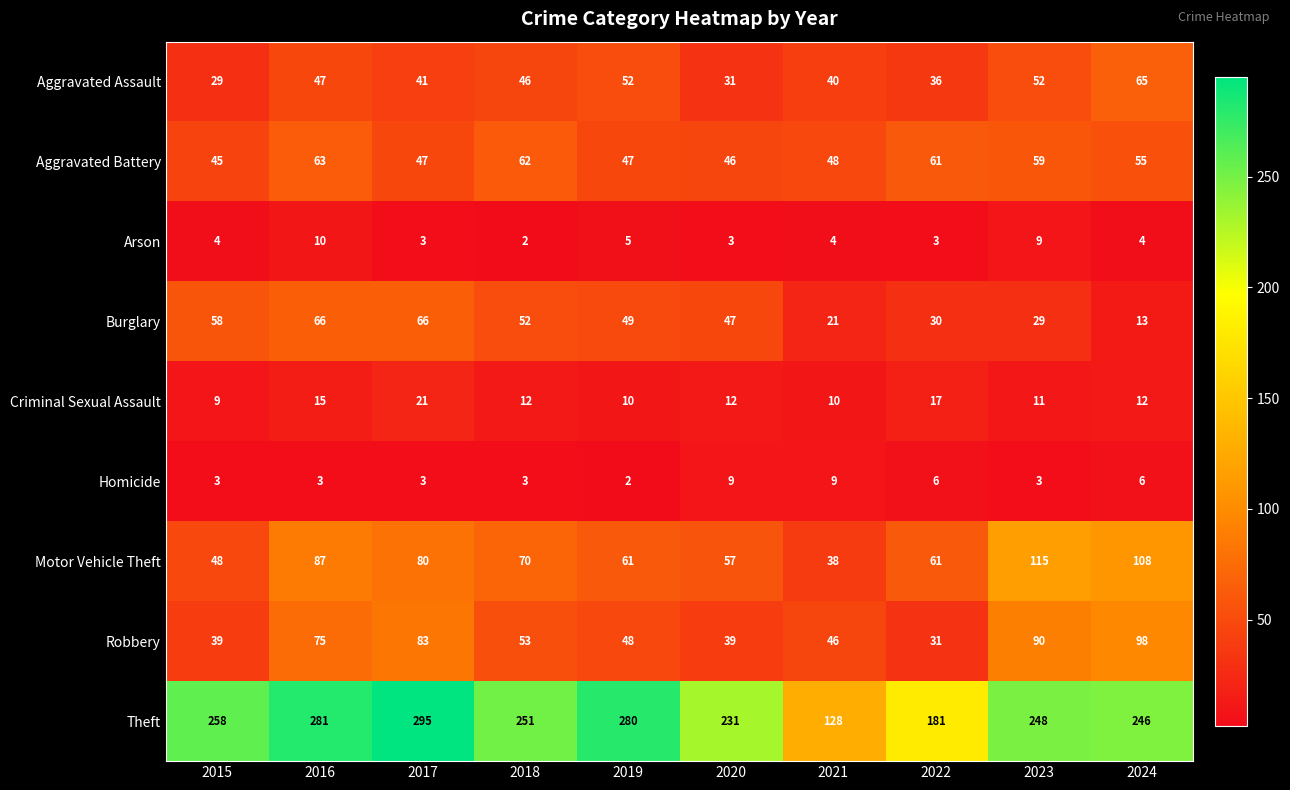

The Arson series shows 3 at 2018. True or false?

False